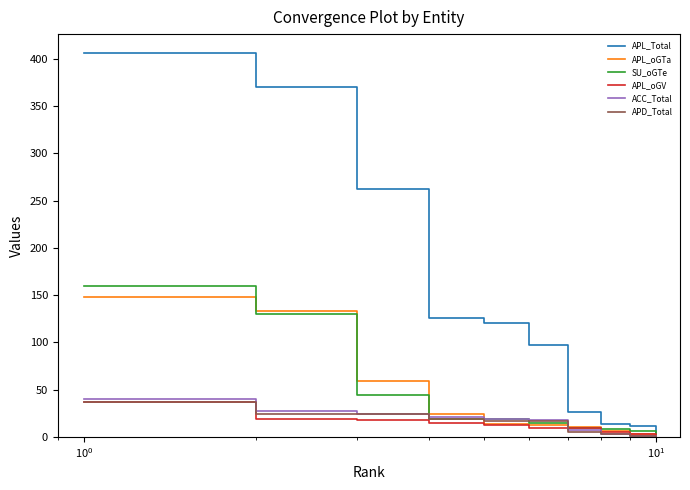

What is the sum of all APL_oGTa values?

411